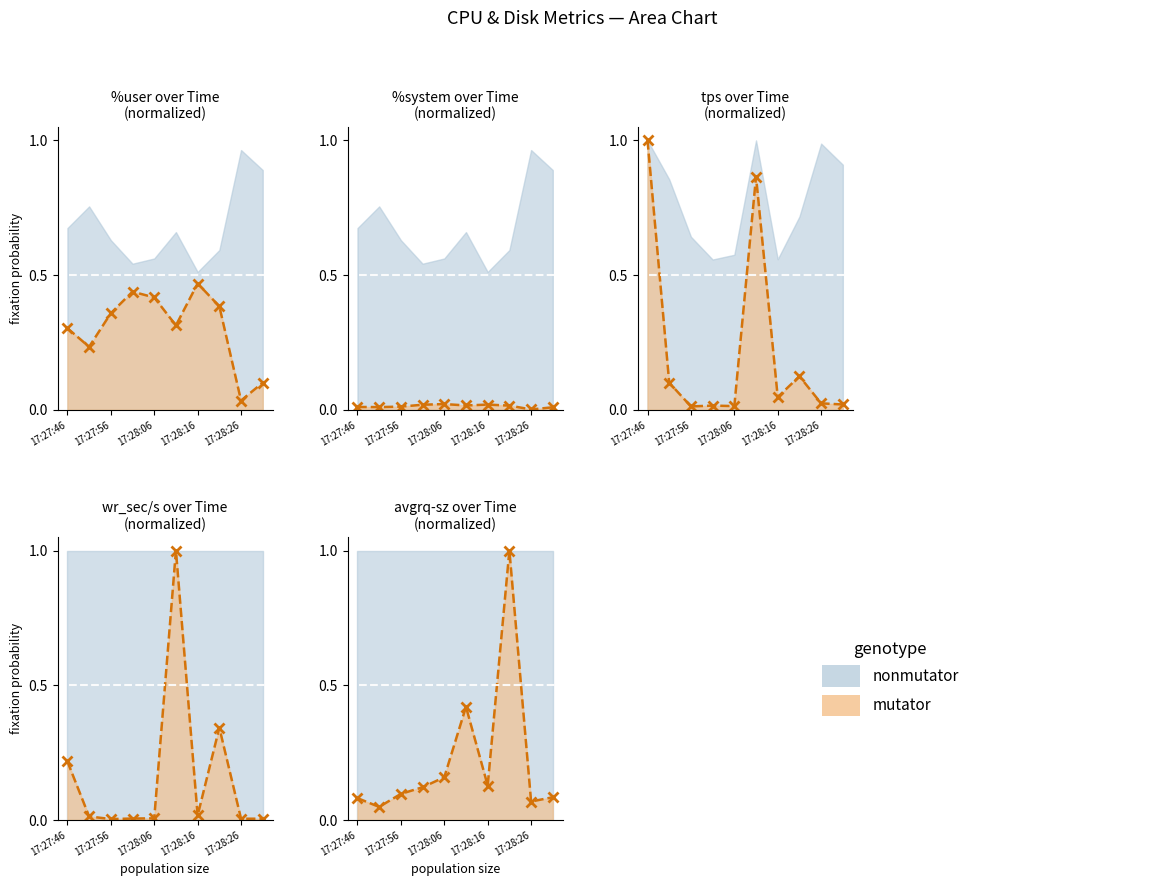

True or false: %system line and %user line cross at least once.

False